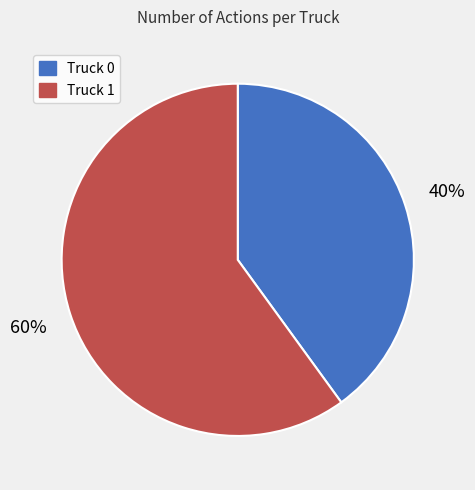

Is there any slice that represents more than half of the pie?

Yes